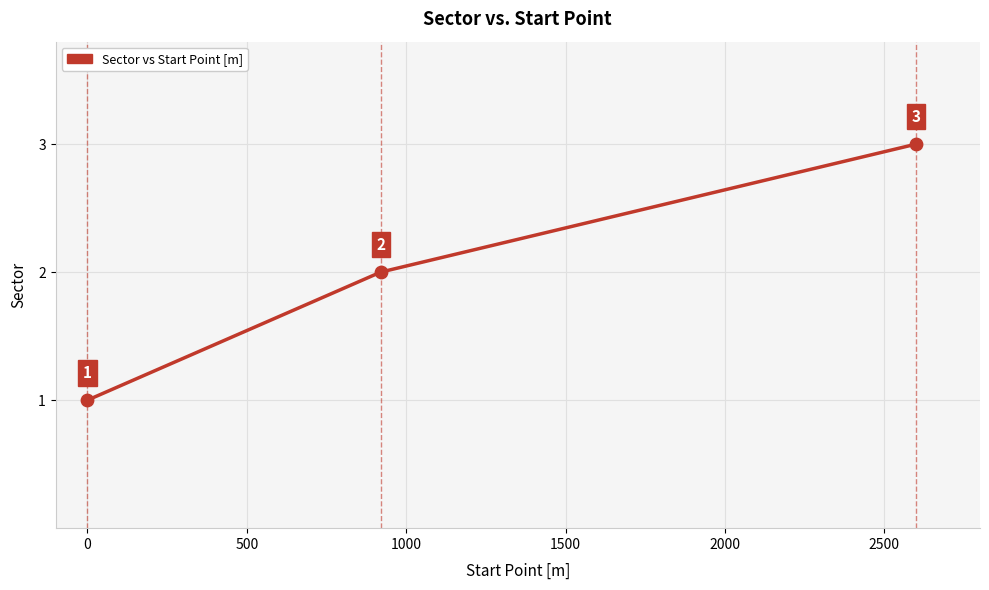

What is the sum of all values?

6